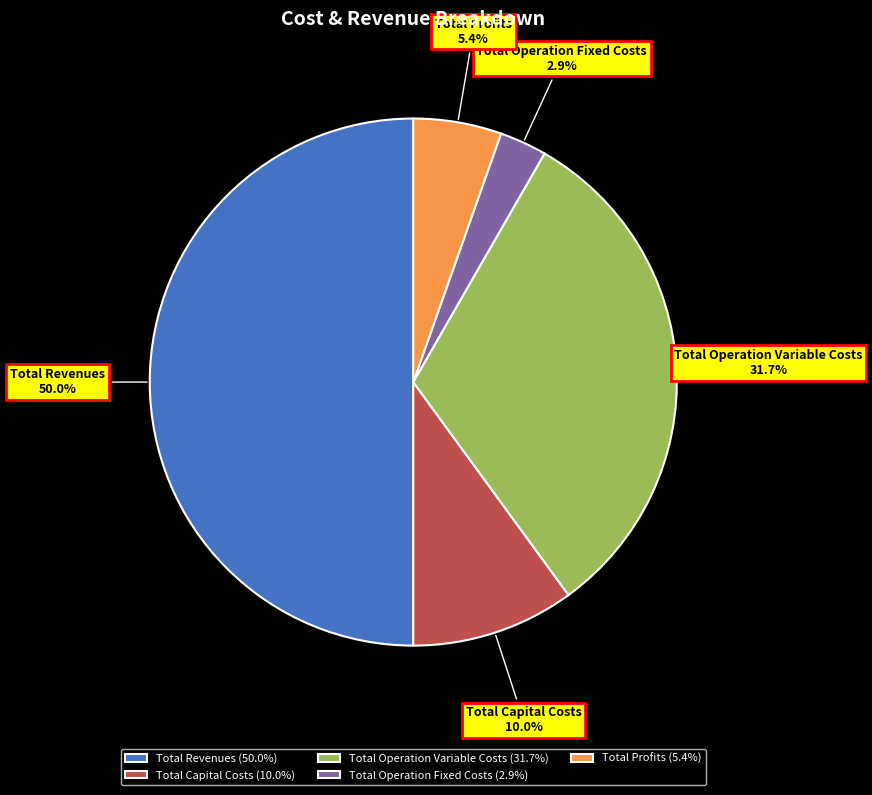

What portion of the pie excludes Total Operation Variable Costs?

68.3%